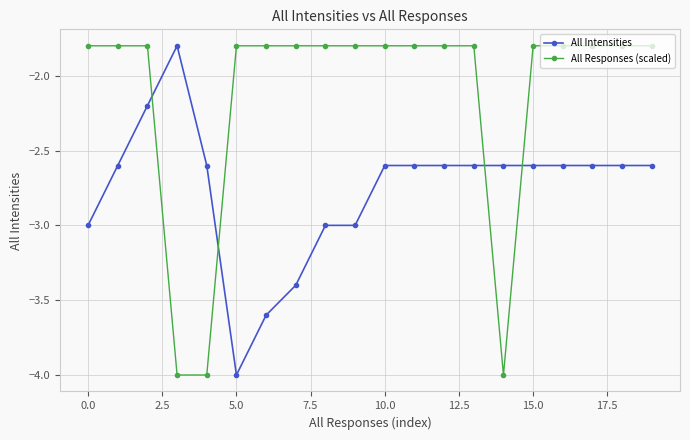

What are all the series names shown in the legend?

All Intensities, All Responses (scaled)